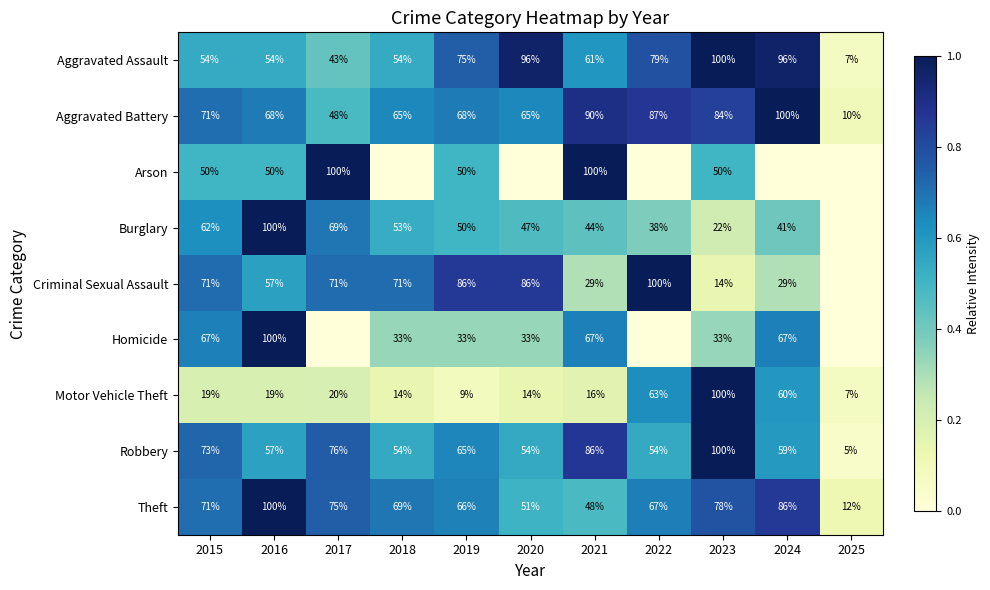

The value of Motor Vehicle Theft at 2017 is 0.3. True or false?

False